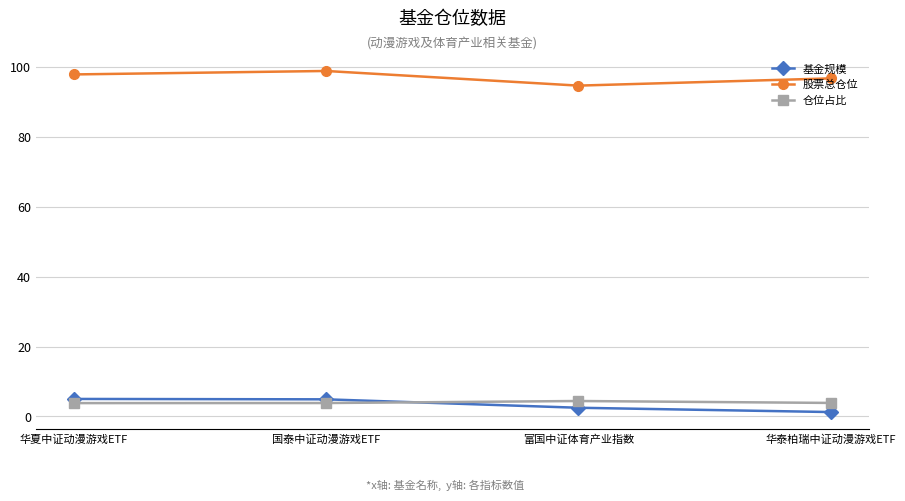

Is the value of 股票总仓位 at 富国中证体育产业指数 greater than the value of 仓位占比 at 国泰中证动漫游戏ETF?

Yes